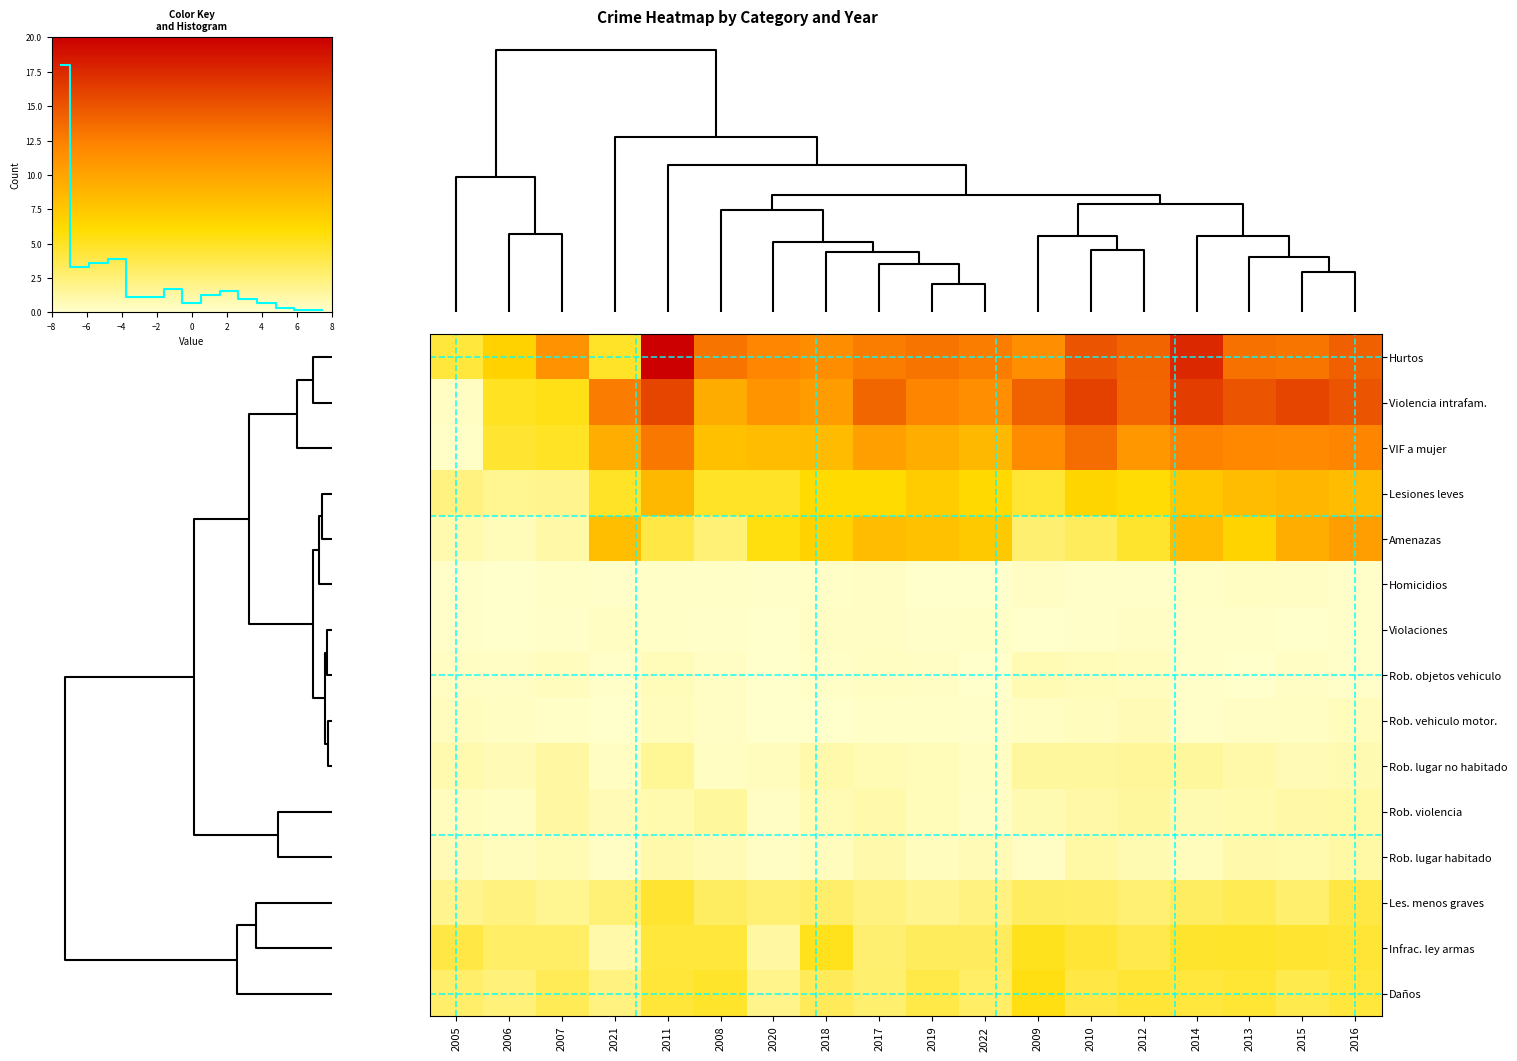

The value of Rob. lugar no habitado at 2007 is 16. True or false?

False